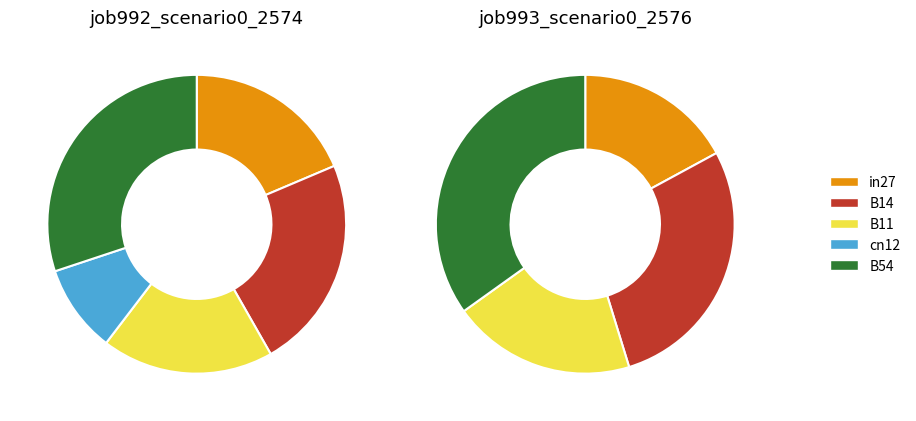

What is the largest slice in the pie chart?

B54